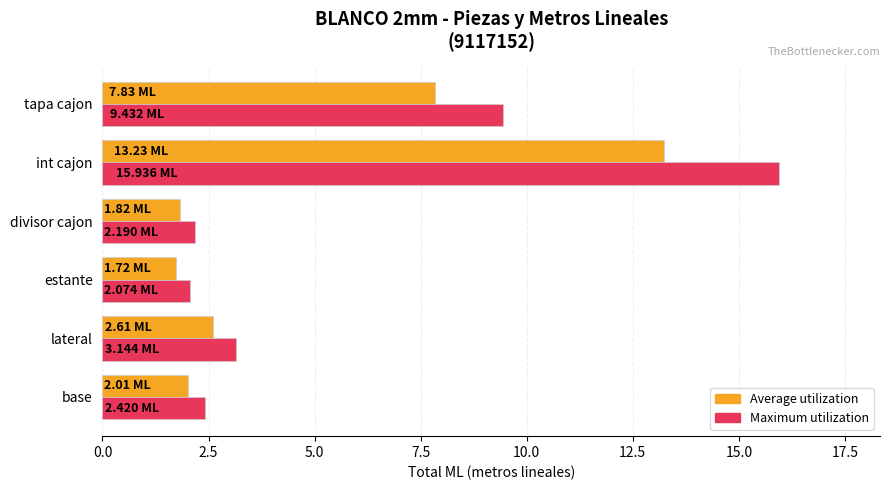

List the series in order of their overall mean, lowest first.

Average utilization, Maximum utilization